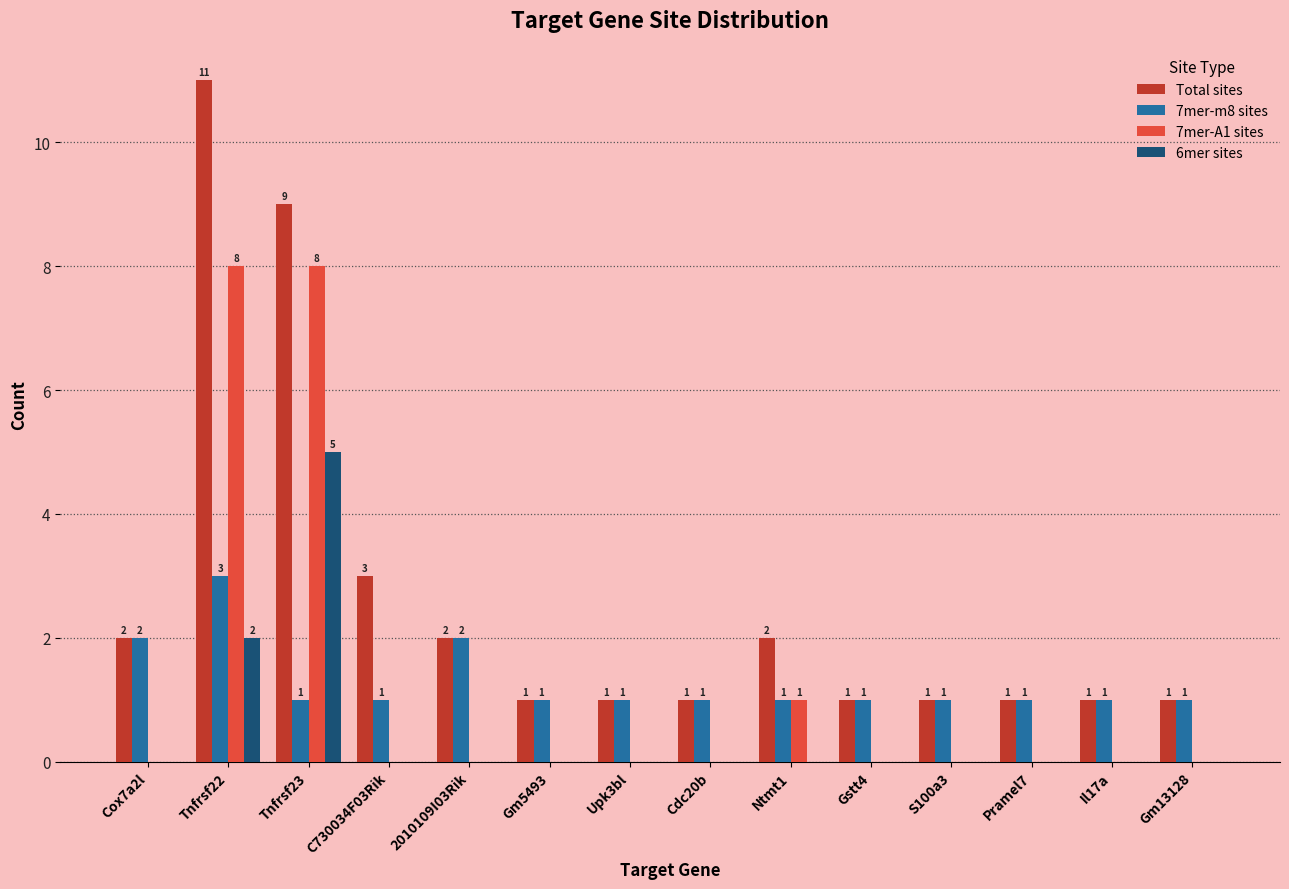

The 7mer-A1 sites series shows 4 at Pramel7. True or false?

False